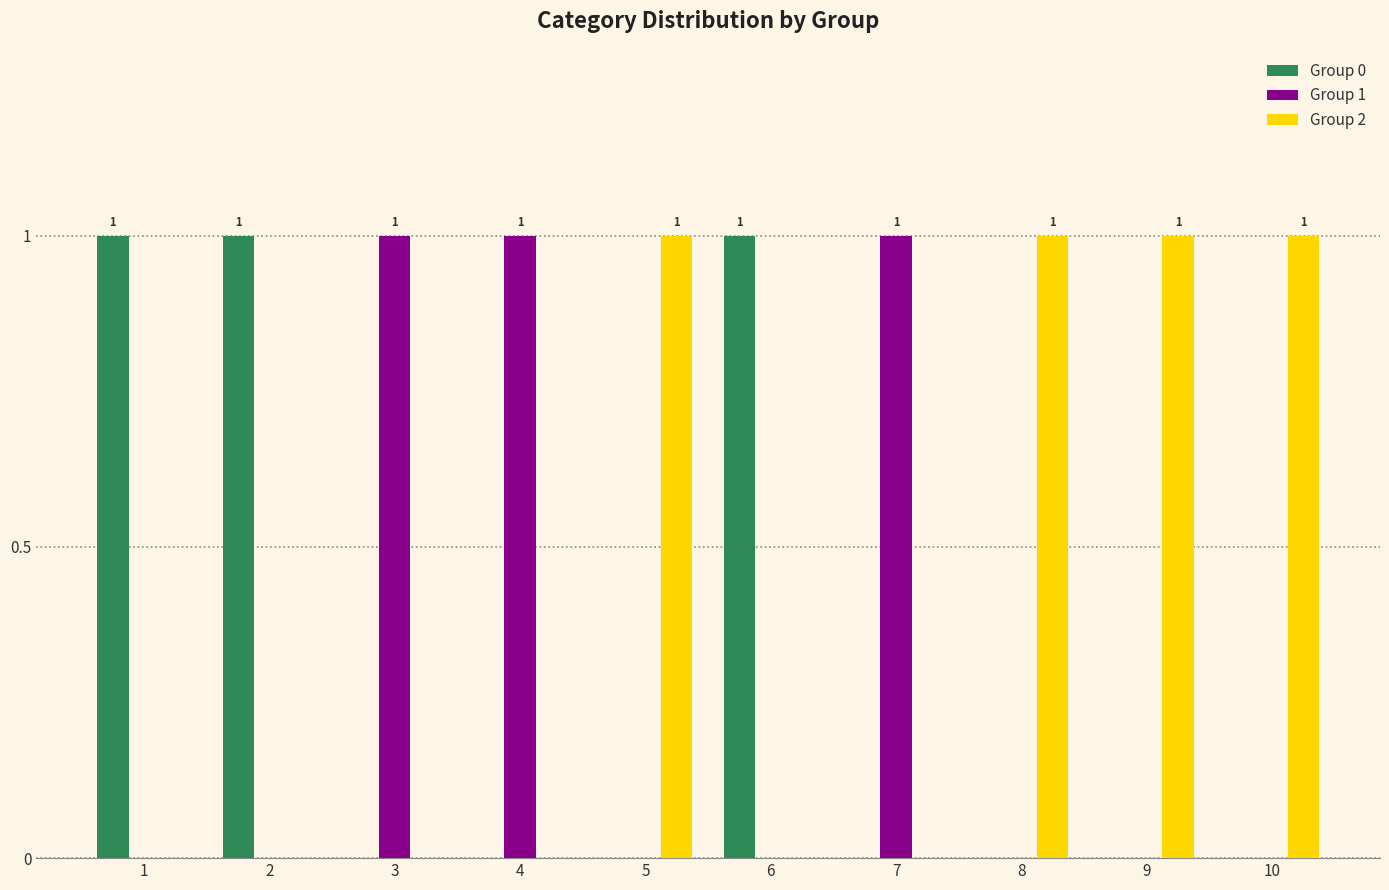

Reading left to right, list all the values displayed in this chart.

Group 0: 1=1	2=1	3=0	4=0	5=0	6=1	7=0	8=0	9=0	10=0
Group 1: 1=0	2=0	3=1	4=1	5=0	6=0	7=1	8=0	9=0	10=0
Group 2: 1=0	2=0	3=0	4=0	5=1	6=0	7=0	8=1	9=1	10=1